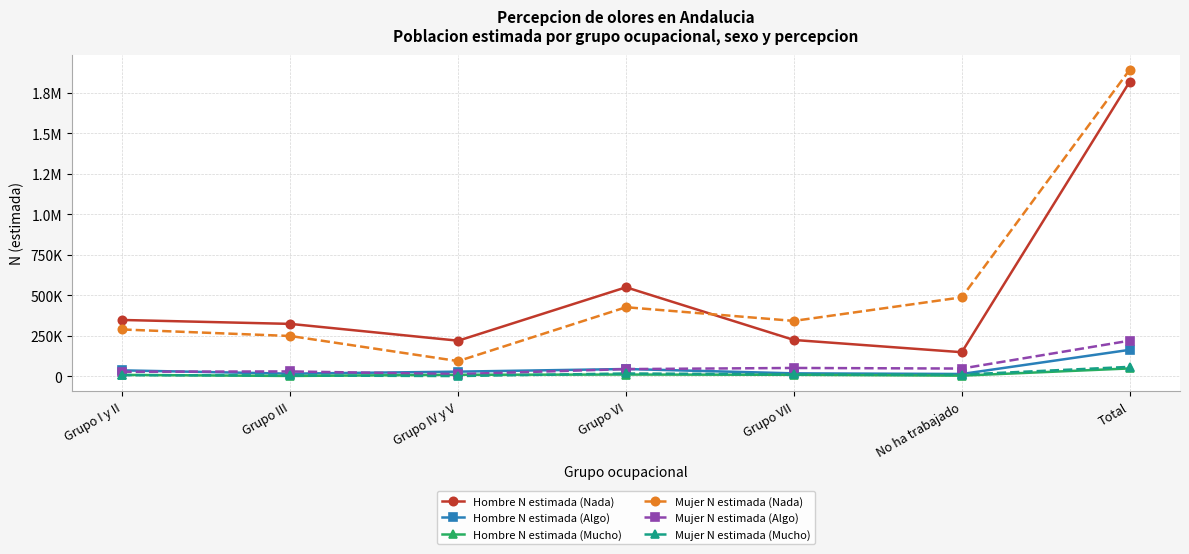

At which label is Mujer N estimada (Mucho) closest to 30758?

Grupo VI